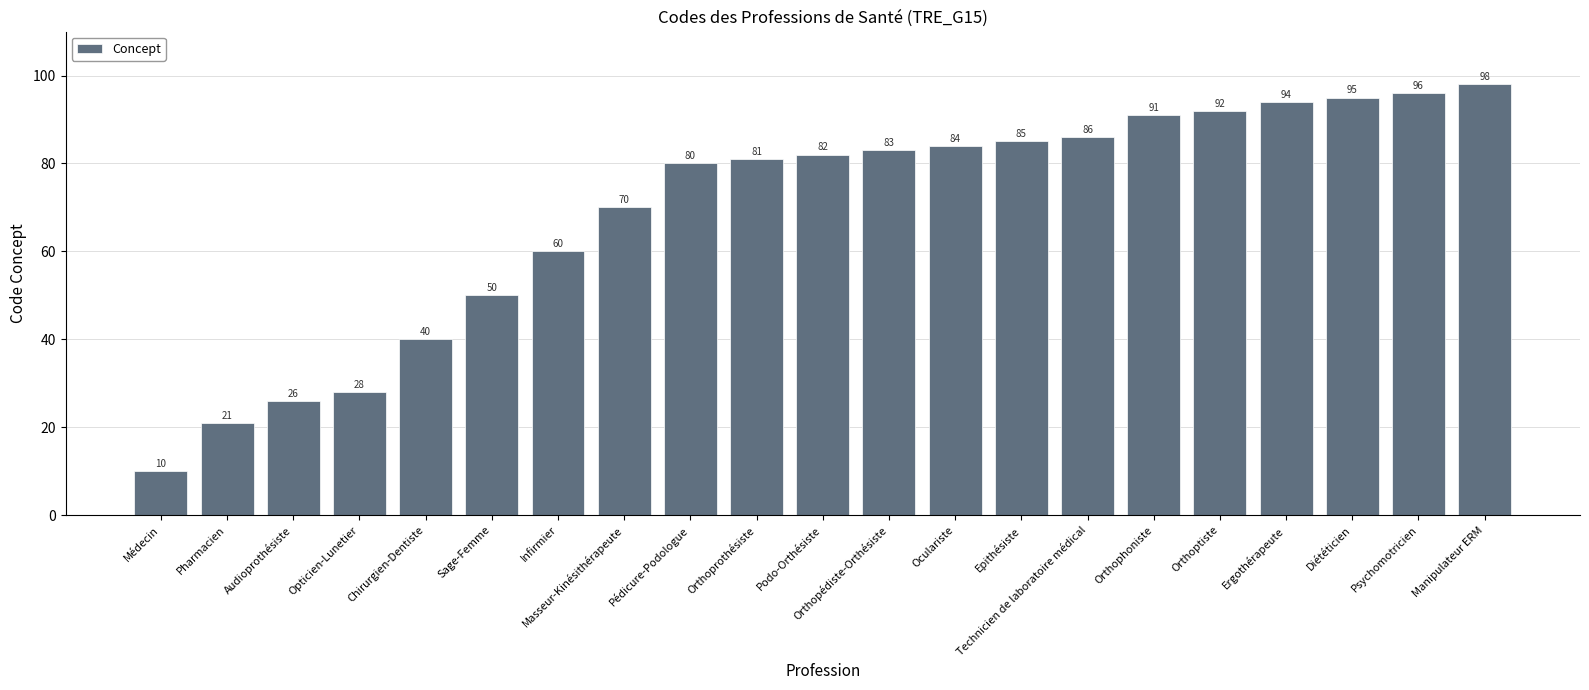

What position from the right is Chirurgien-Dentiste?

17